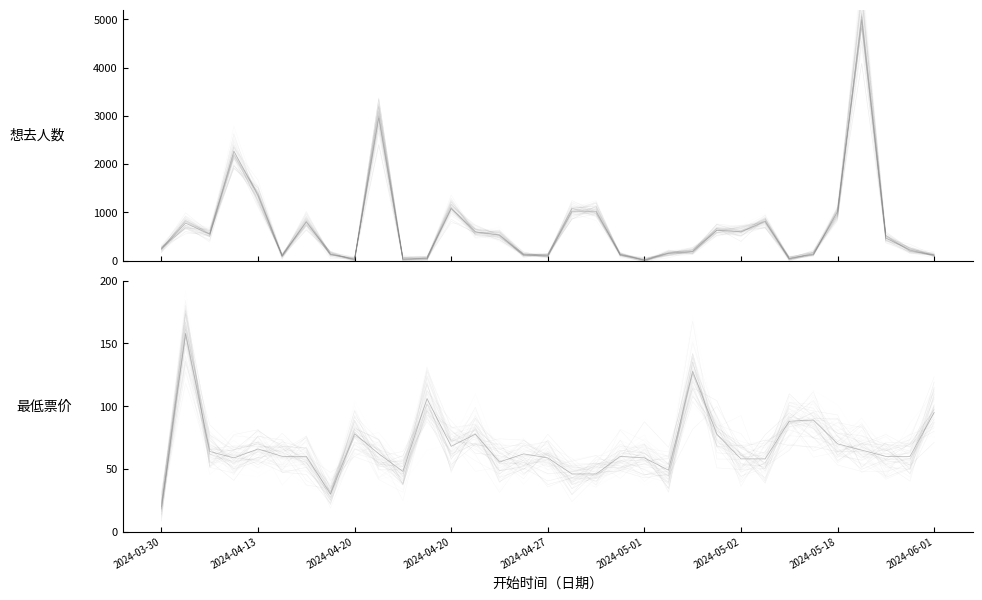

Which series has the widest spread of values?

想去人数